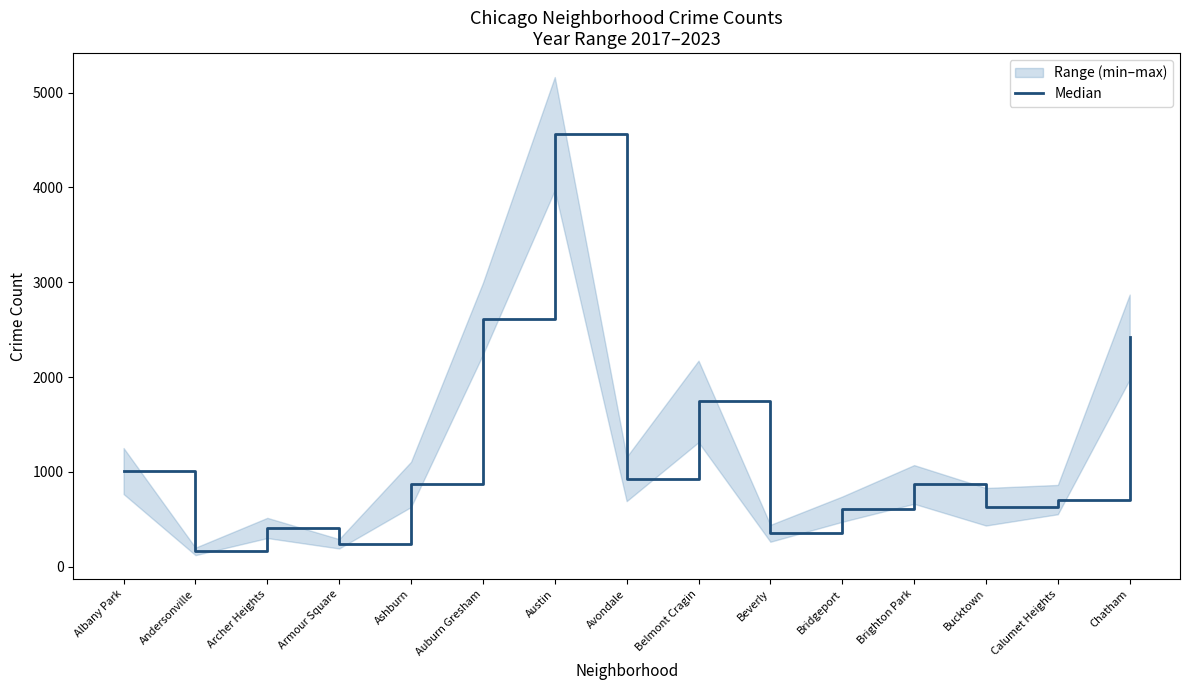

List the labels in order of value, largest first.

Austin, Auburn Gresham, Chatham, Belmont Cragin, Albany Park, Avondale, Ashburn, Brighton Park, Calumet Heights, Bucktown, Bridgeport, Archer Heights, Beverly, Armour Square, Andersonville